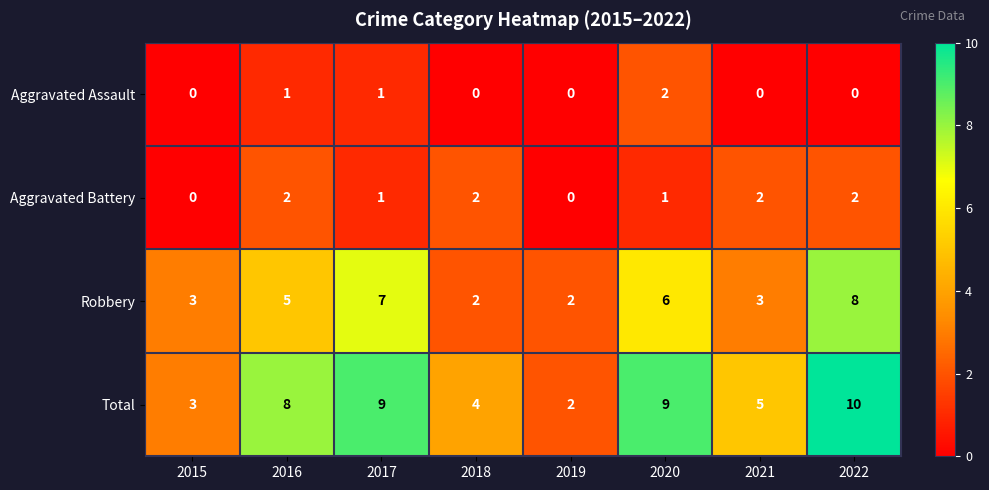

Count the Aggravated Battery values in the range 1 to 2.

6